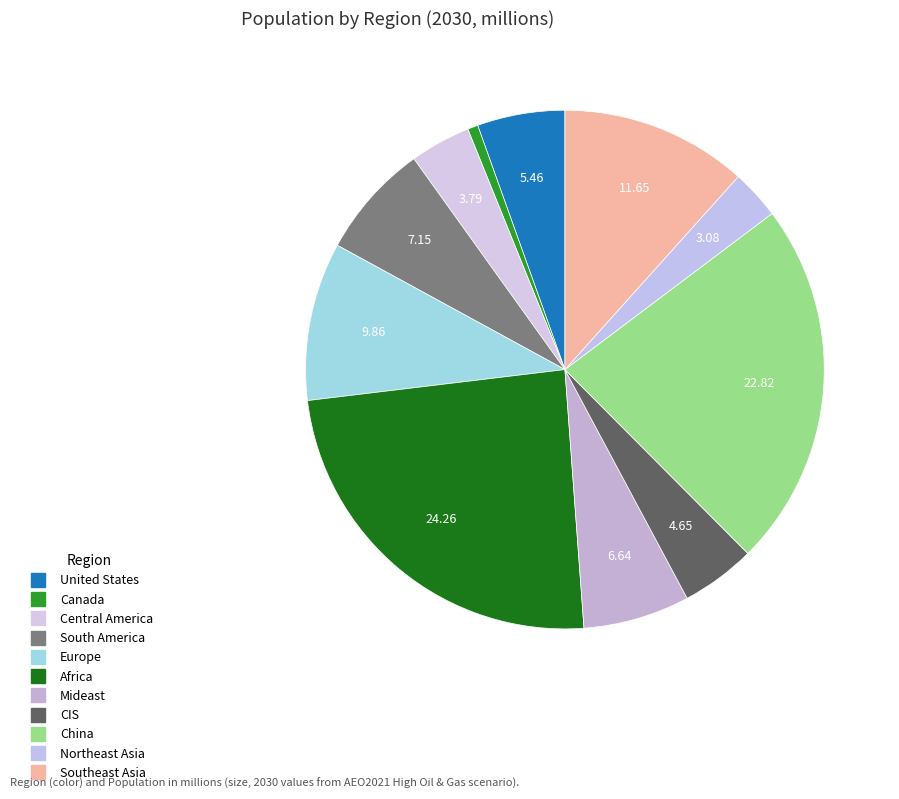

How many segments does this pie chart have?

11